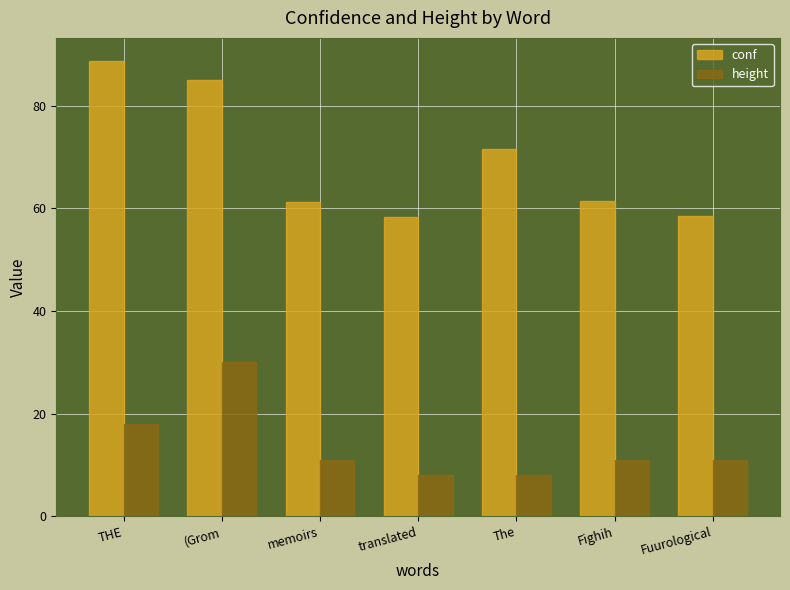

What is the difference between the highest and lowest values at translated?

50.3